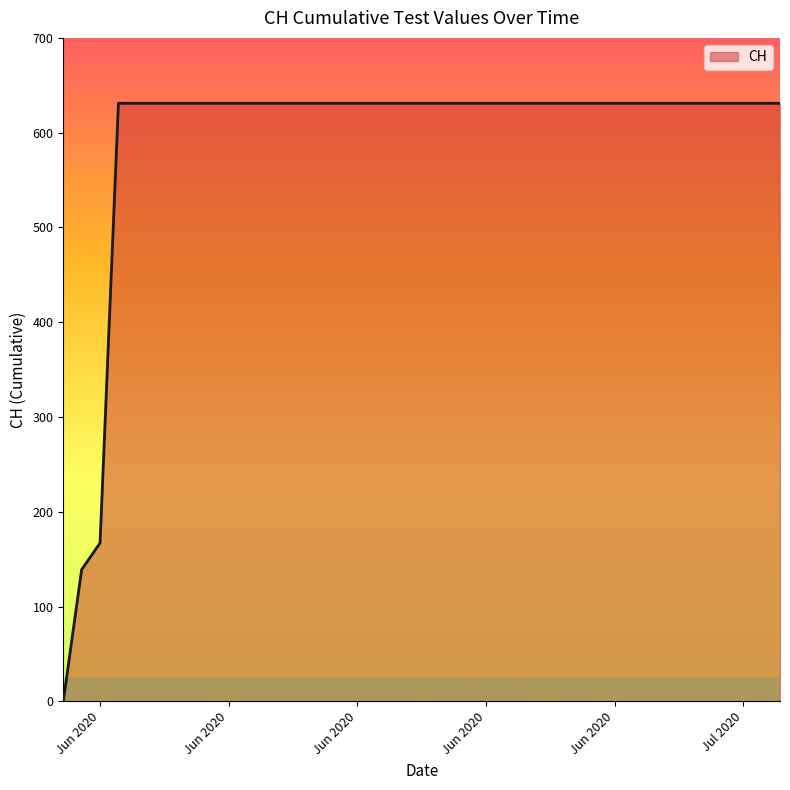

What is the greatest value displayed?

631